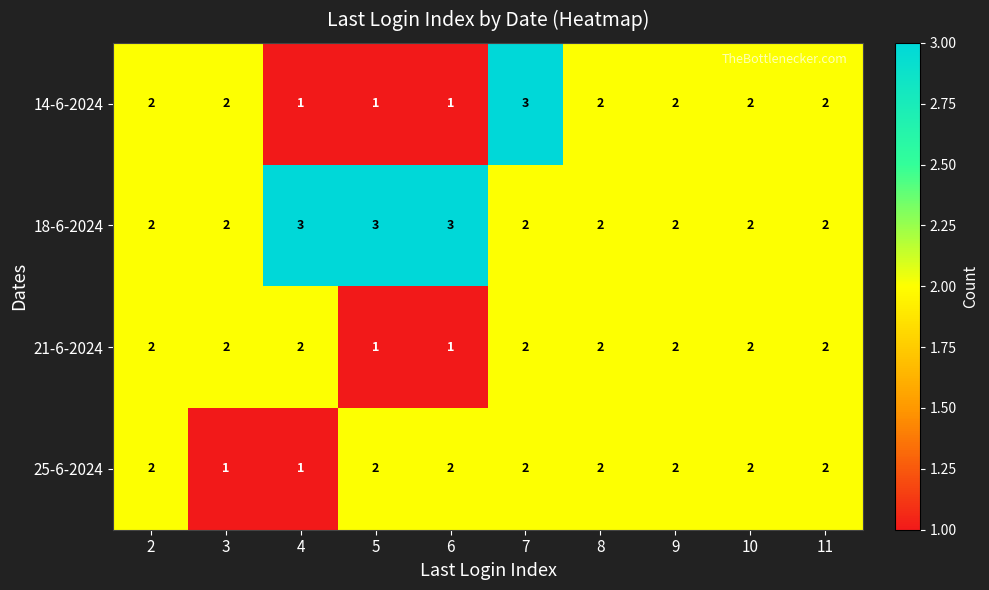

Which series has the widest spread of values?

14-6-2024